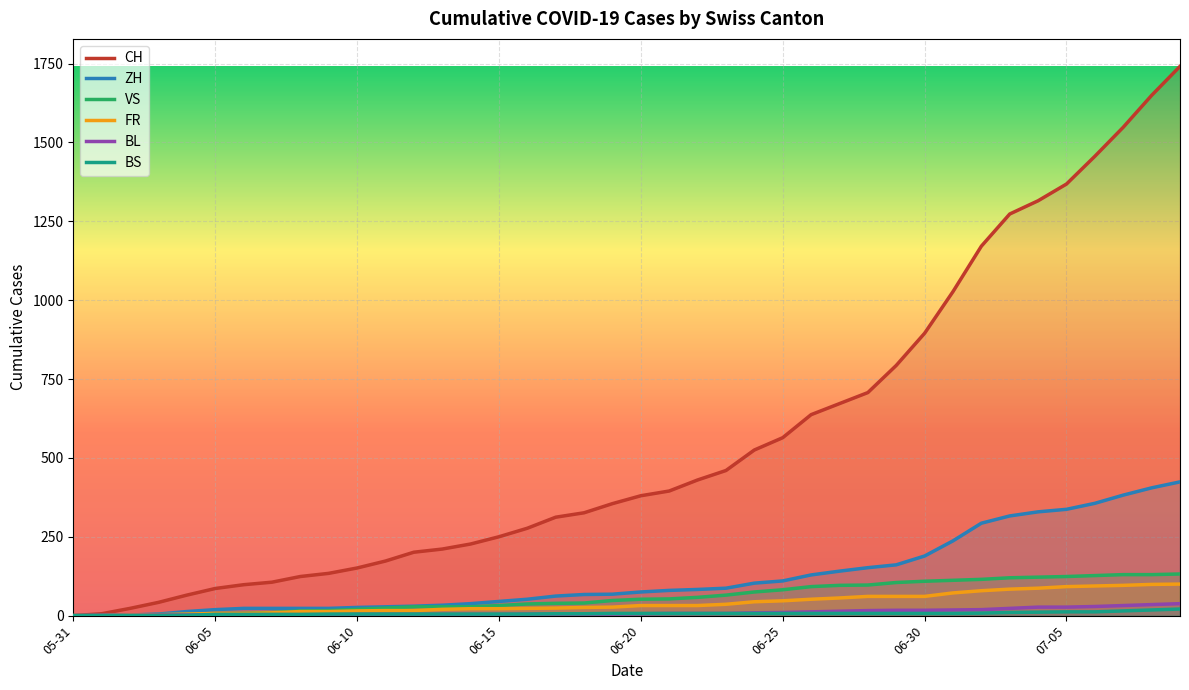

Which series has the widest spread of values?

CH